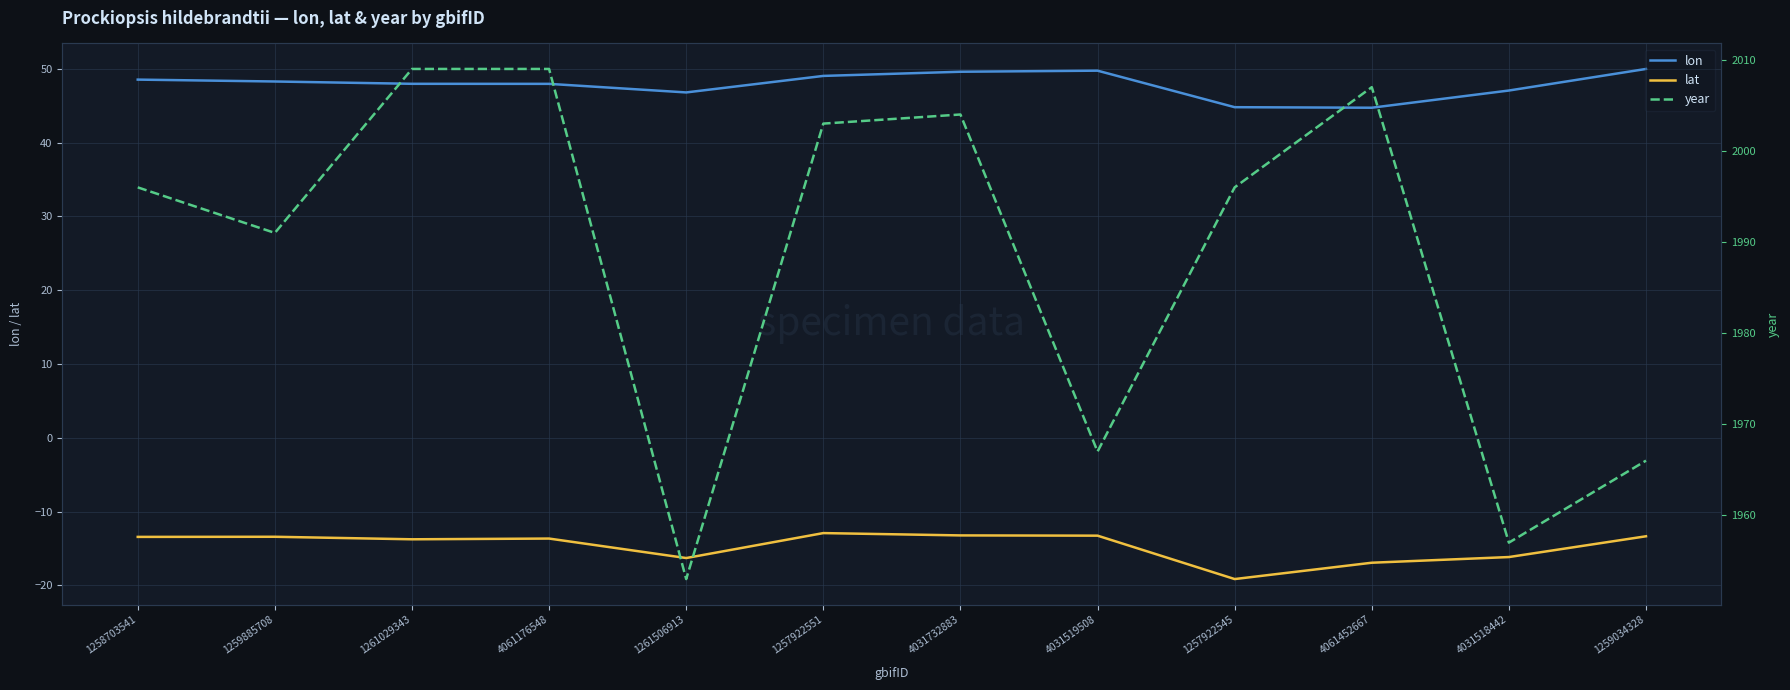

Where is lat nearest to the value -16?

4031518442